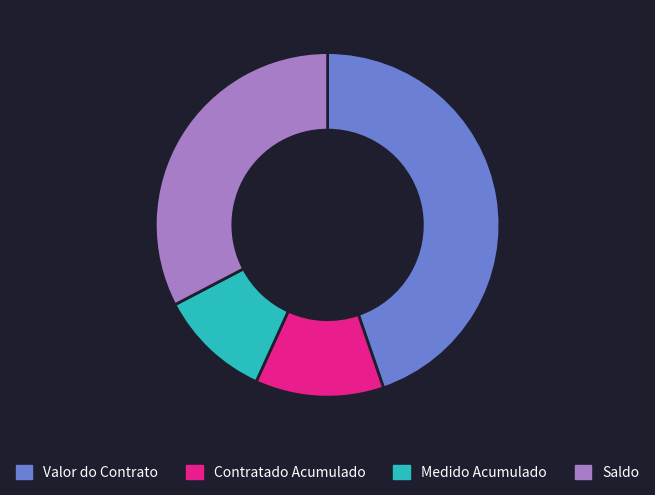

The Saldo slice represents 33% of the pie. True or false?

True